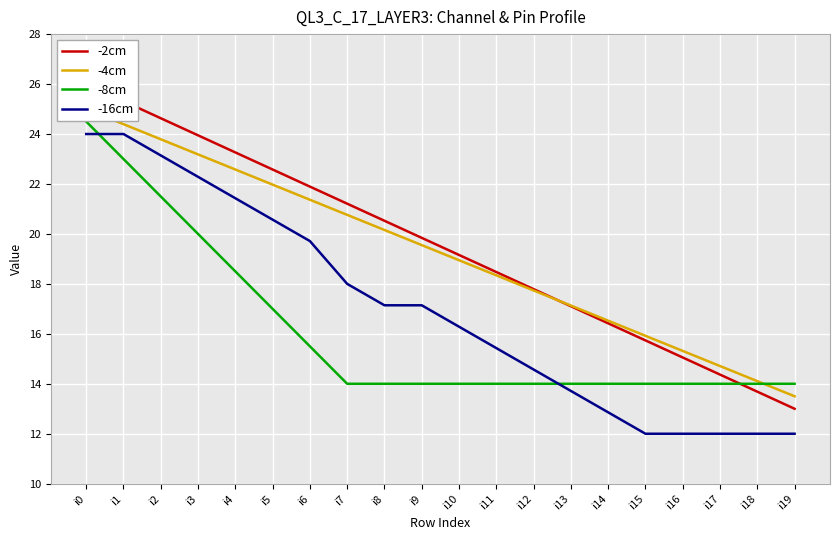

Rank the categories by -8cm value from highest to lowest.

i0, i1, i2, i3, i4, i5, i6, i7, i8, i9, i10, i11, i12, i13, i14, i15, i16, i17, i18, i19